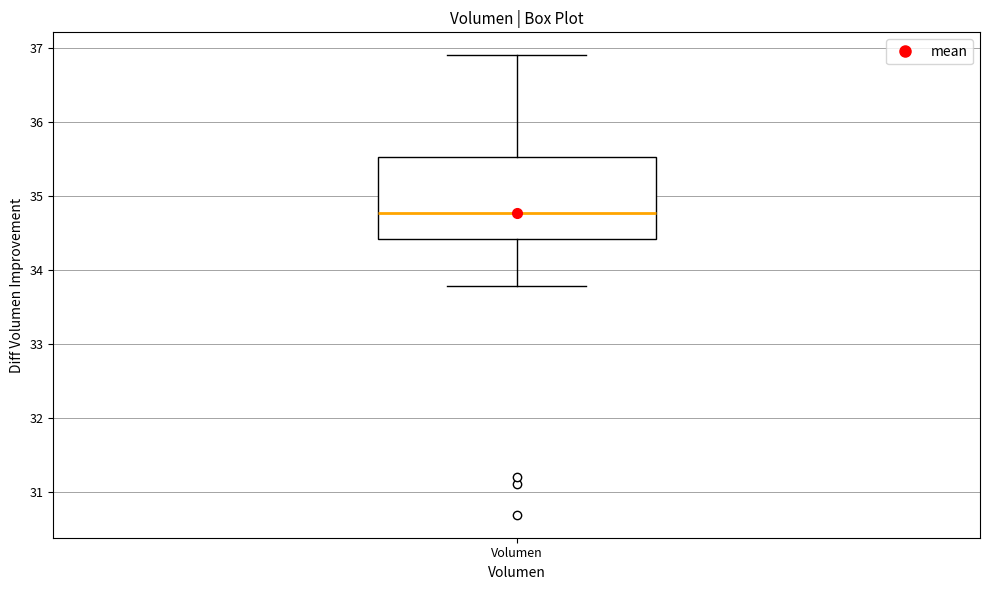

Where is the upper edge of the box for Volumen on the y-axis? The values are not printed on the chart, so give them approximately, as read against the axis.

35.5